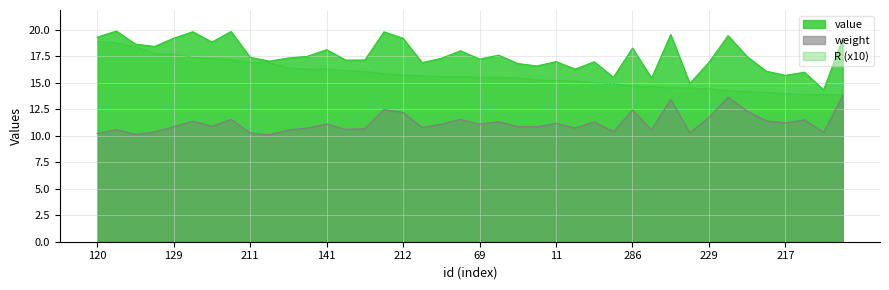

What is the value of the weight point at the 7th from the left?

10.9